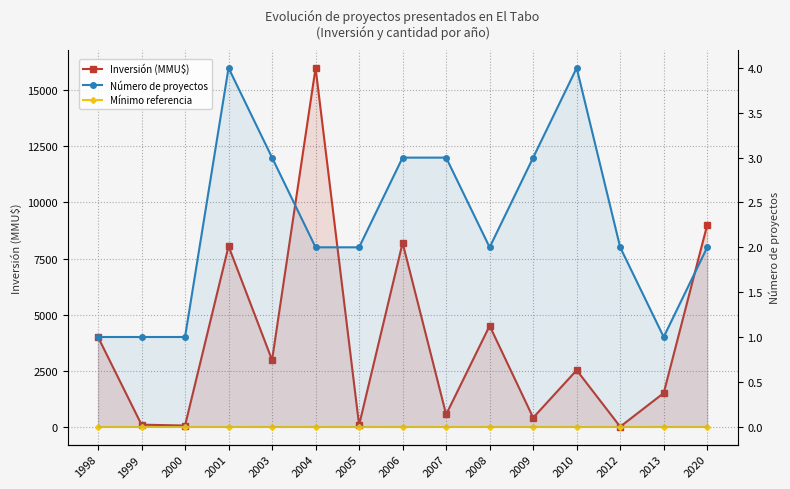

At how many categories does at least one series exceed 3754?

6